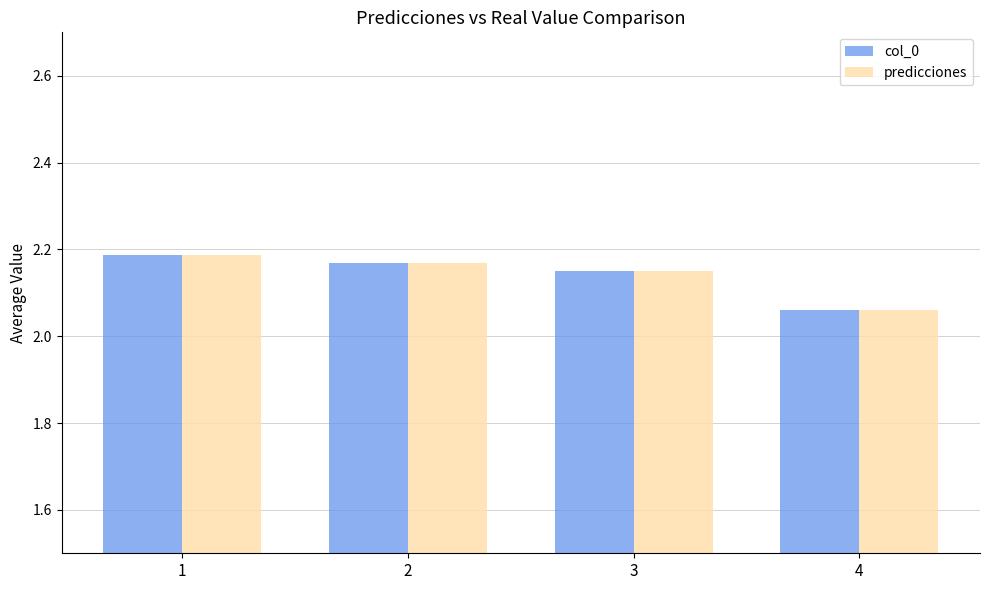

How many data points does each series have?

4